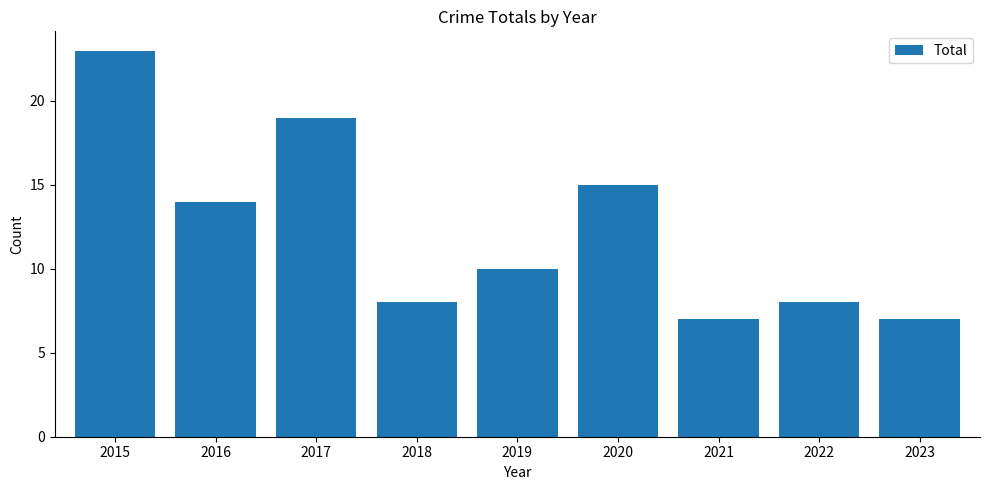

How many bars are there in total?

9